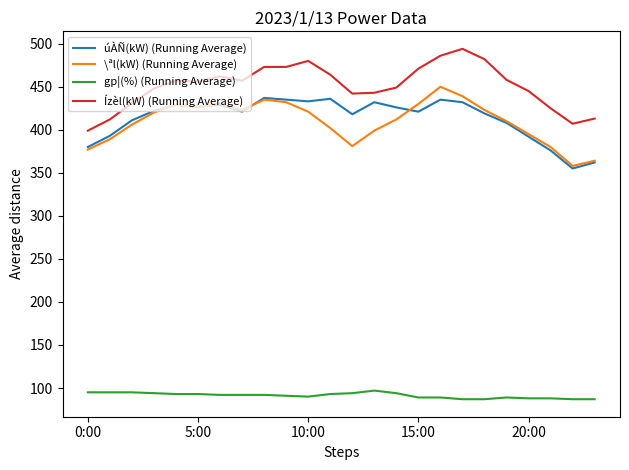

What is the minimum value for gp¦(%) (Running Average)?

87